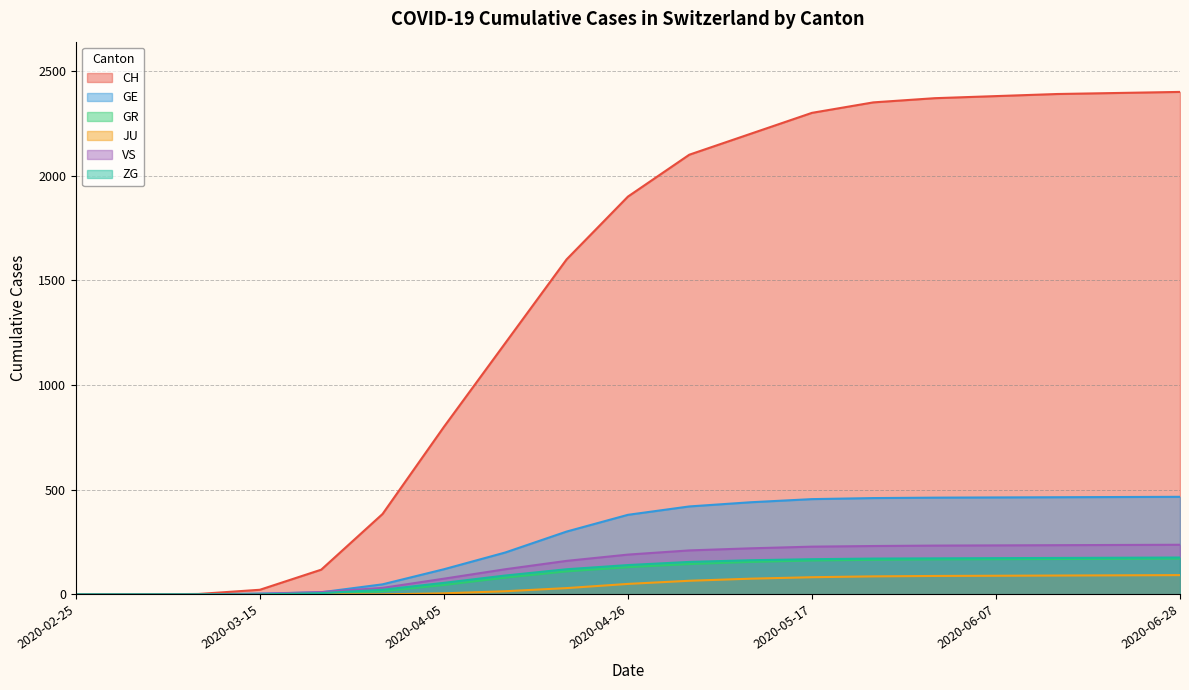

Between 2020-04-19 and 2020-05-31, which is larger?

2020-05-31